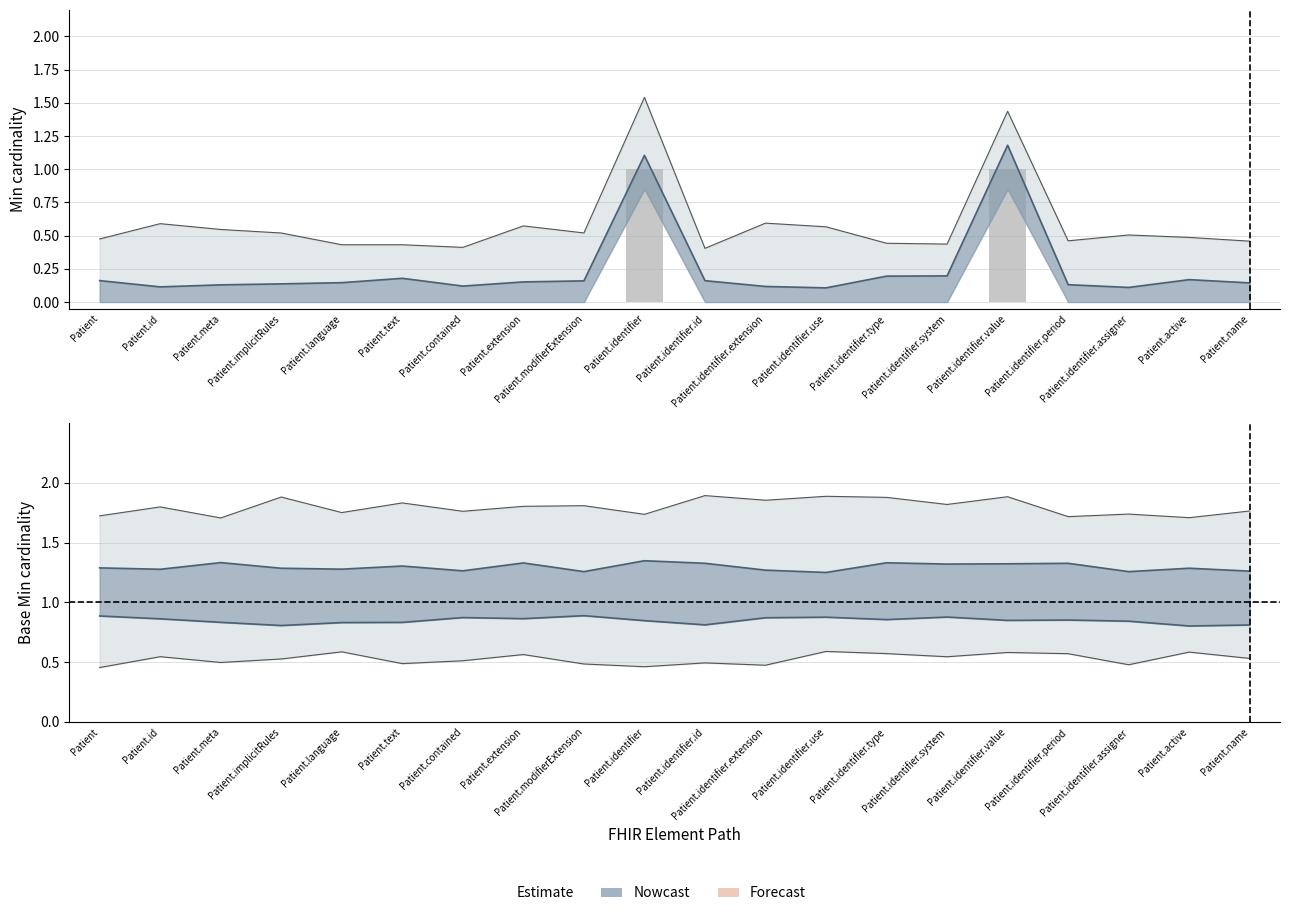

Reading right to left, extract all data points from this chart.

0	0	0	0	1	0	0	0	0	0	1	0	0	0	0	0	0	0	0	0